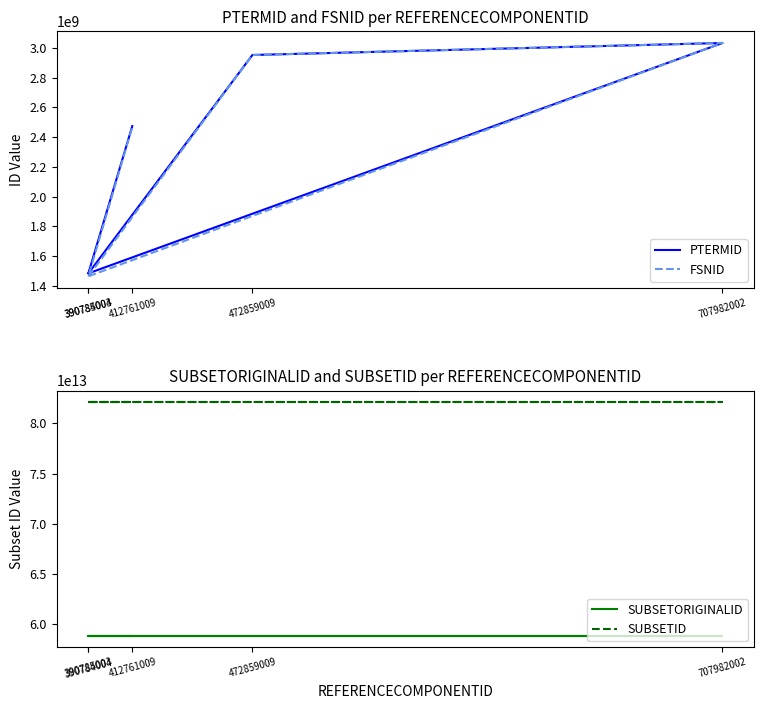

Count the number of data series in this chart.

4